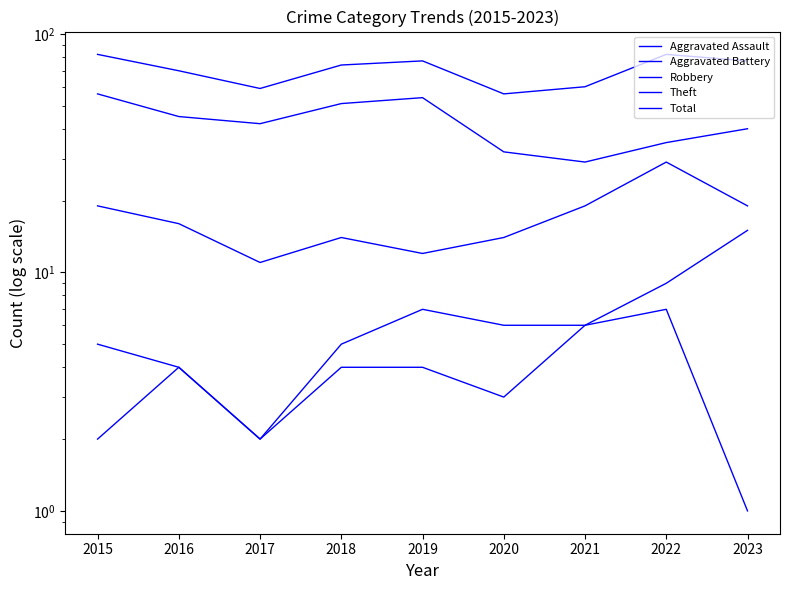

What is the approximate value of Aggravated Assault at 2016?

4